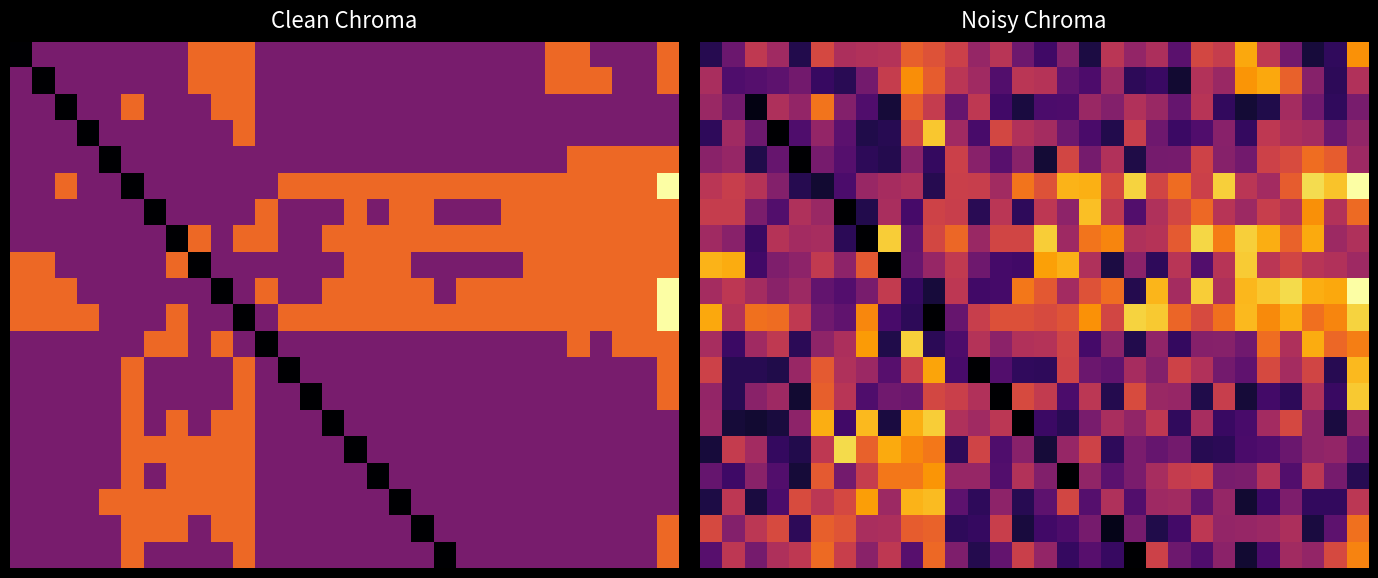

At which category is the sum across all series the highest?

29